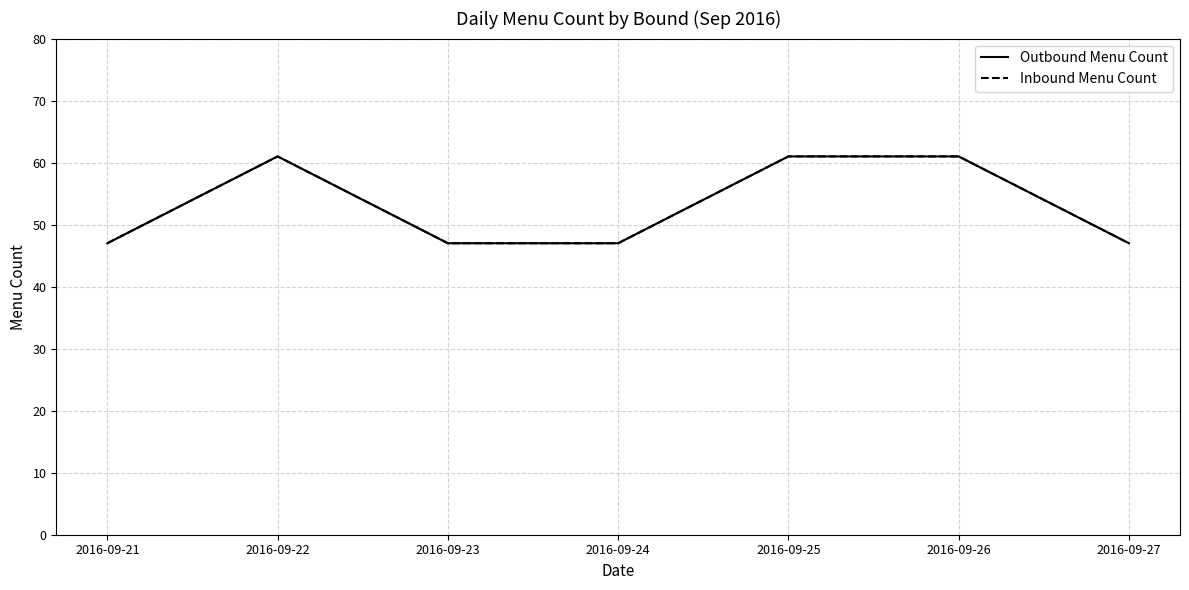

What is the sum of all Outbound Menu Count values?

371